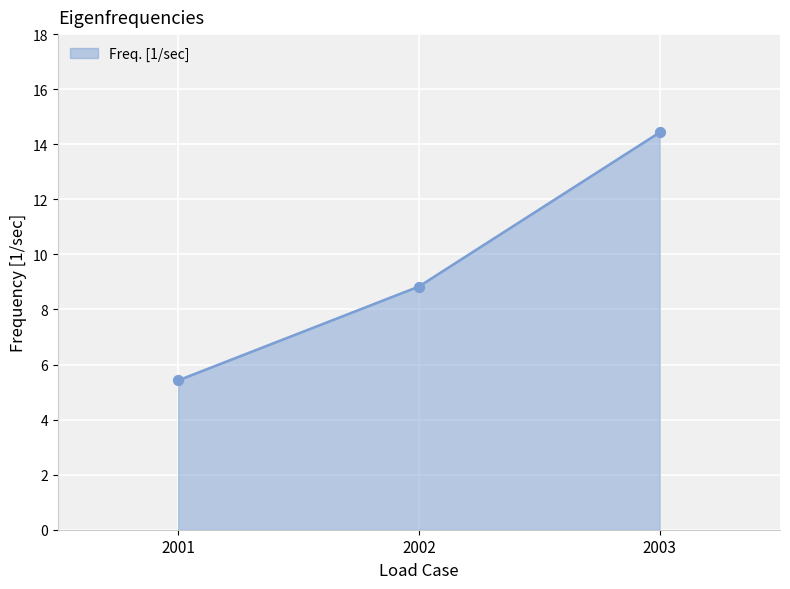

Which has a higher value, 2003 or 2001?

2003